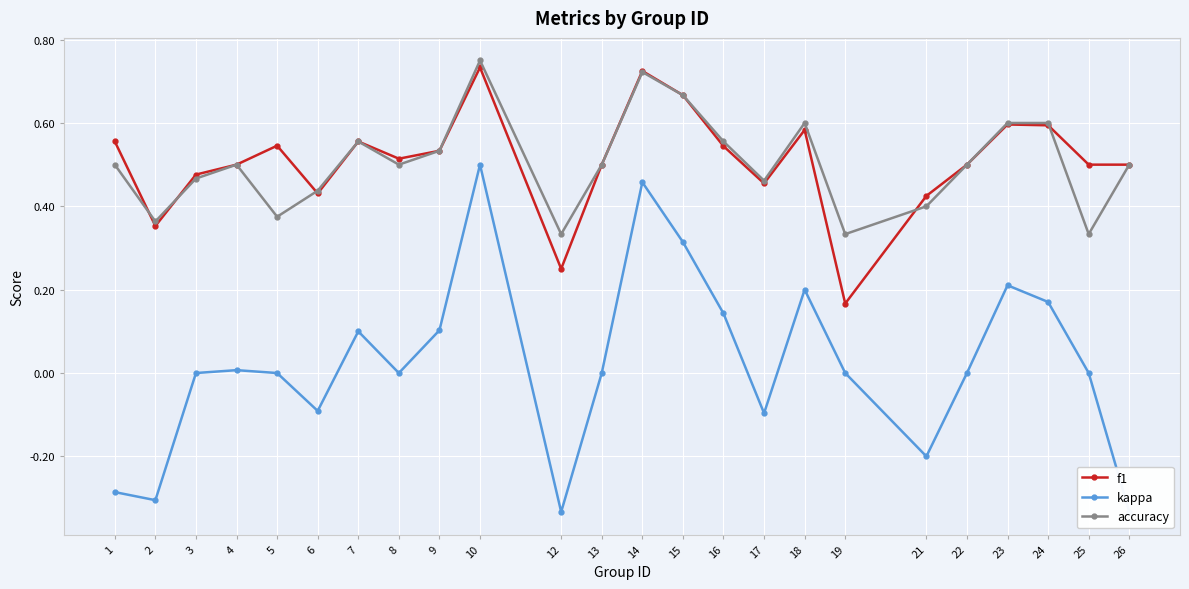

Where is the first local maximum for kappa?

4